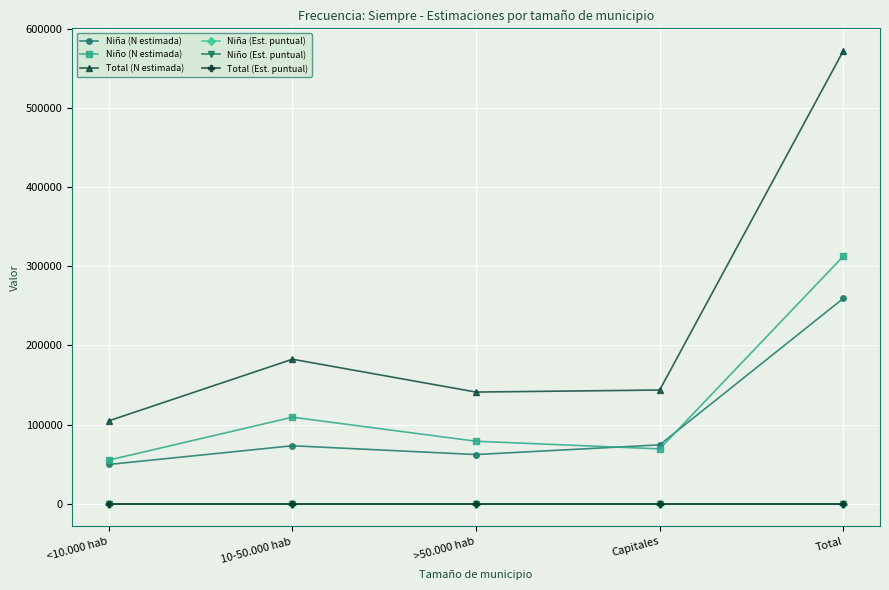

At which label does Niño (N estimada) reach its peak?

Total